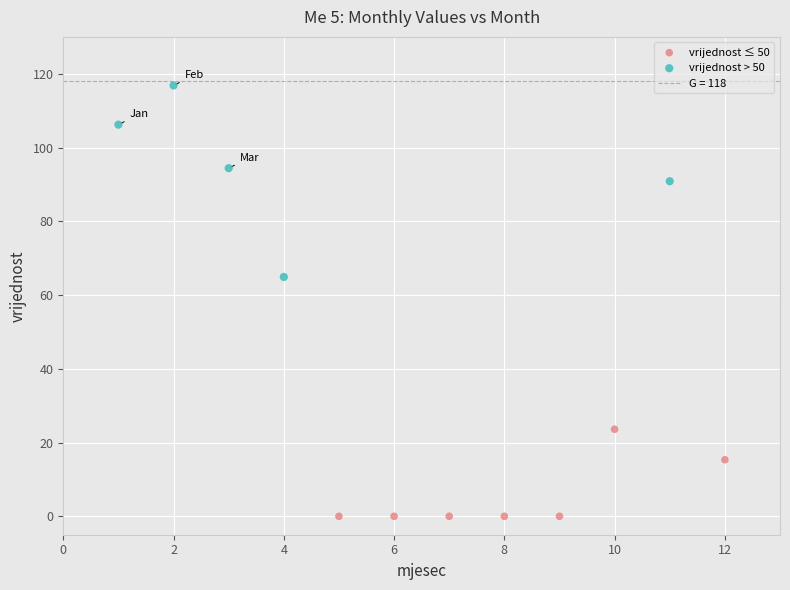

Which series has the widest spread of Y values?

vrijednost > 50